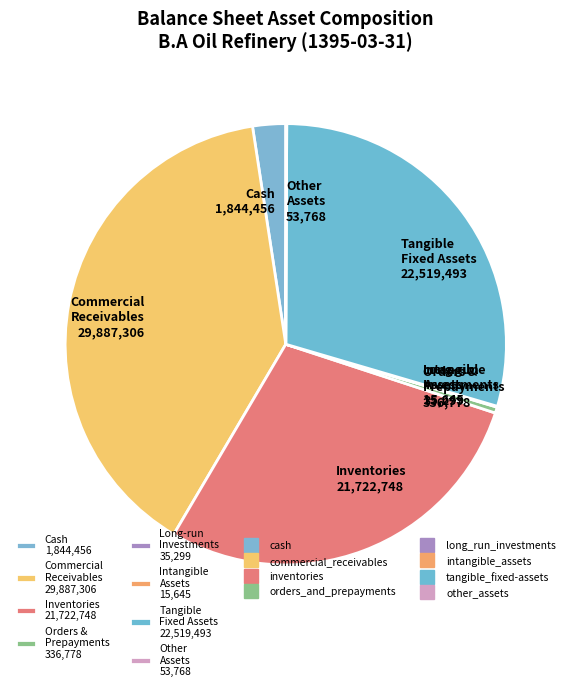

The Commercial Receivables 29,887,306 slice represents 39% of the pie. True or false?

True